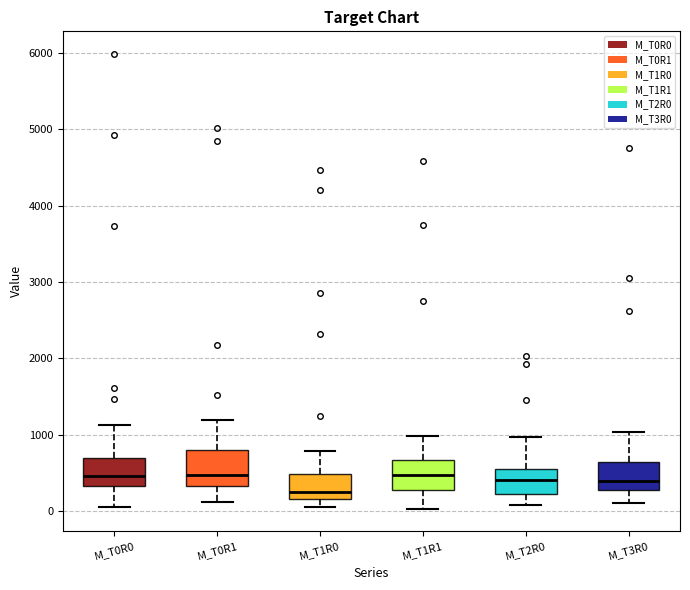

Where does the median line of the box for M_T0R1 sit on the y-axis? The values are not printed on the chart, so give them approximately, as read against the axis.

500